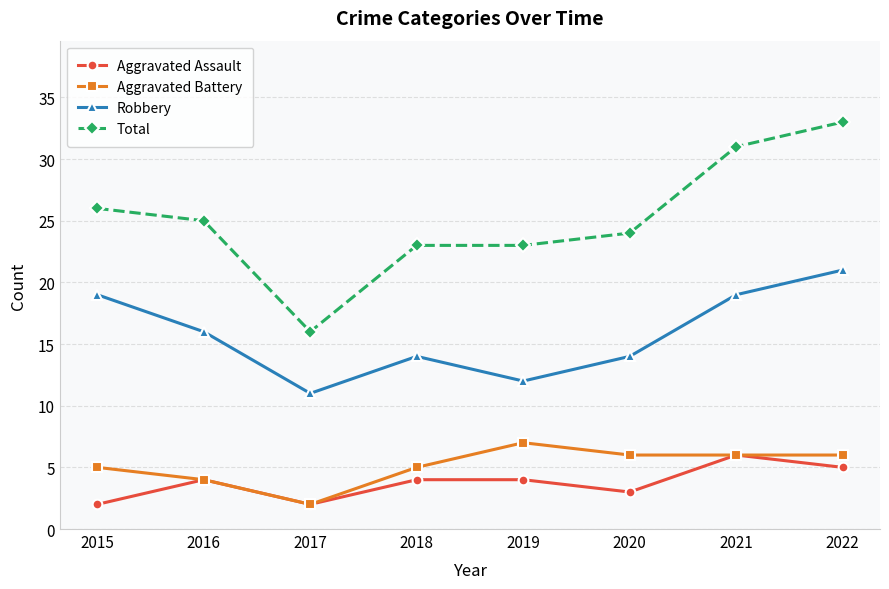

Between 2015 and 2019, which series saw the biggest shift?

Robbery